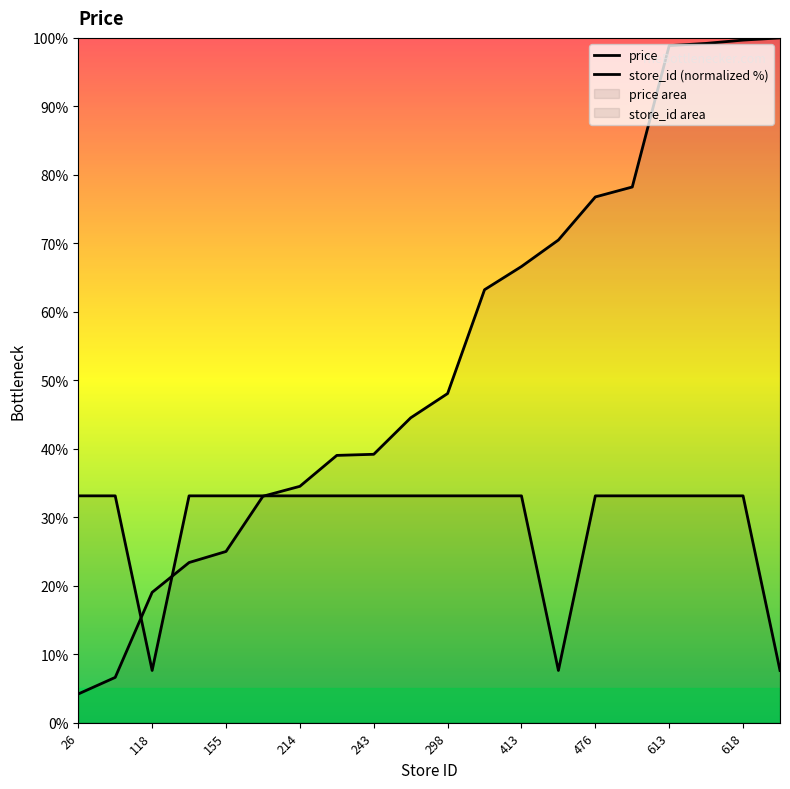

Which category has the lowest value in the store_id (normalized %) series?

26